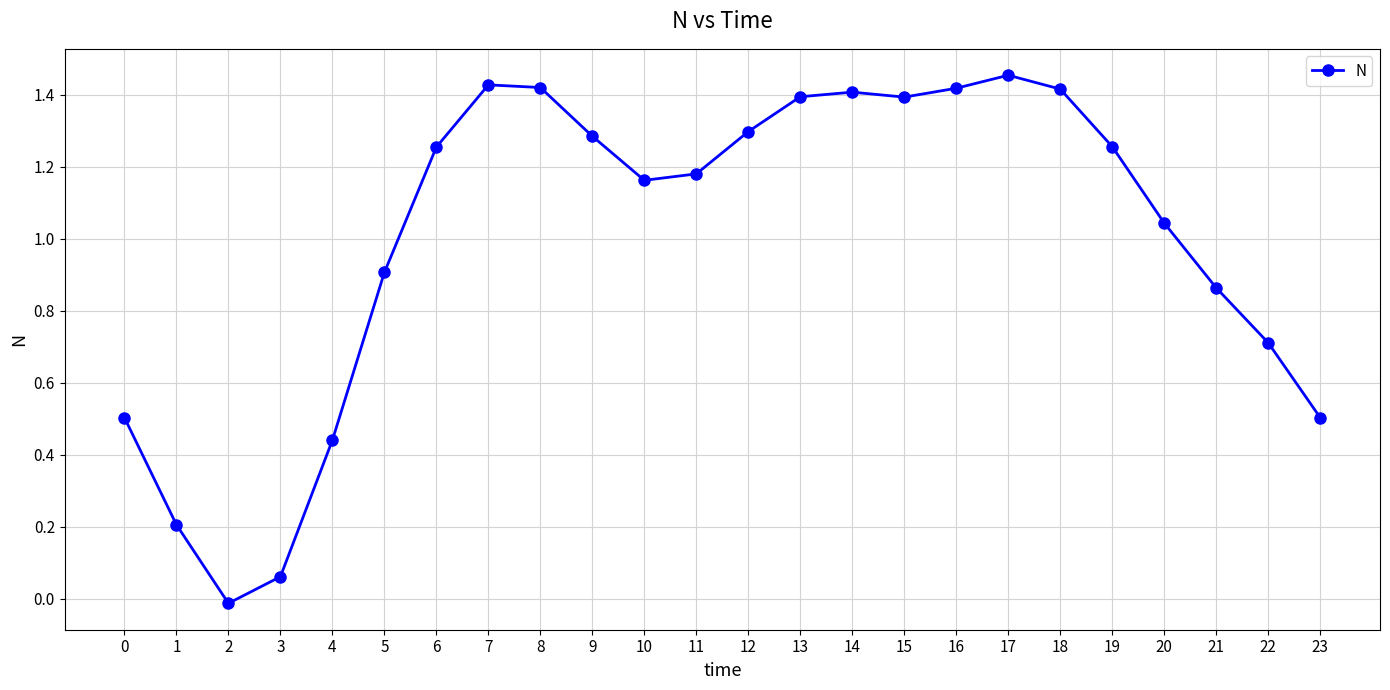

Does the chart display data point markers on the line(s)?

Yes